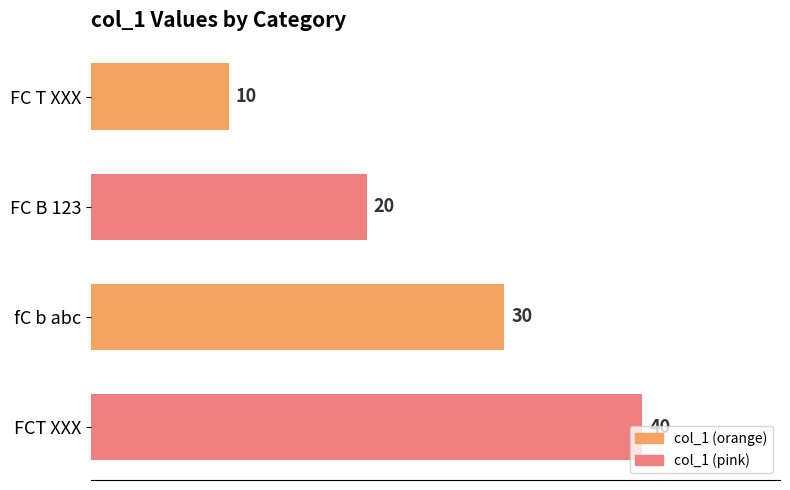

Is it true that the value at fC b abc is 30?

True